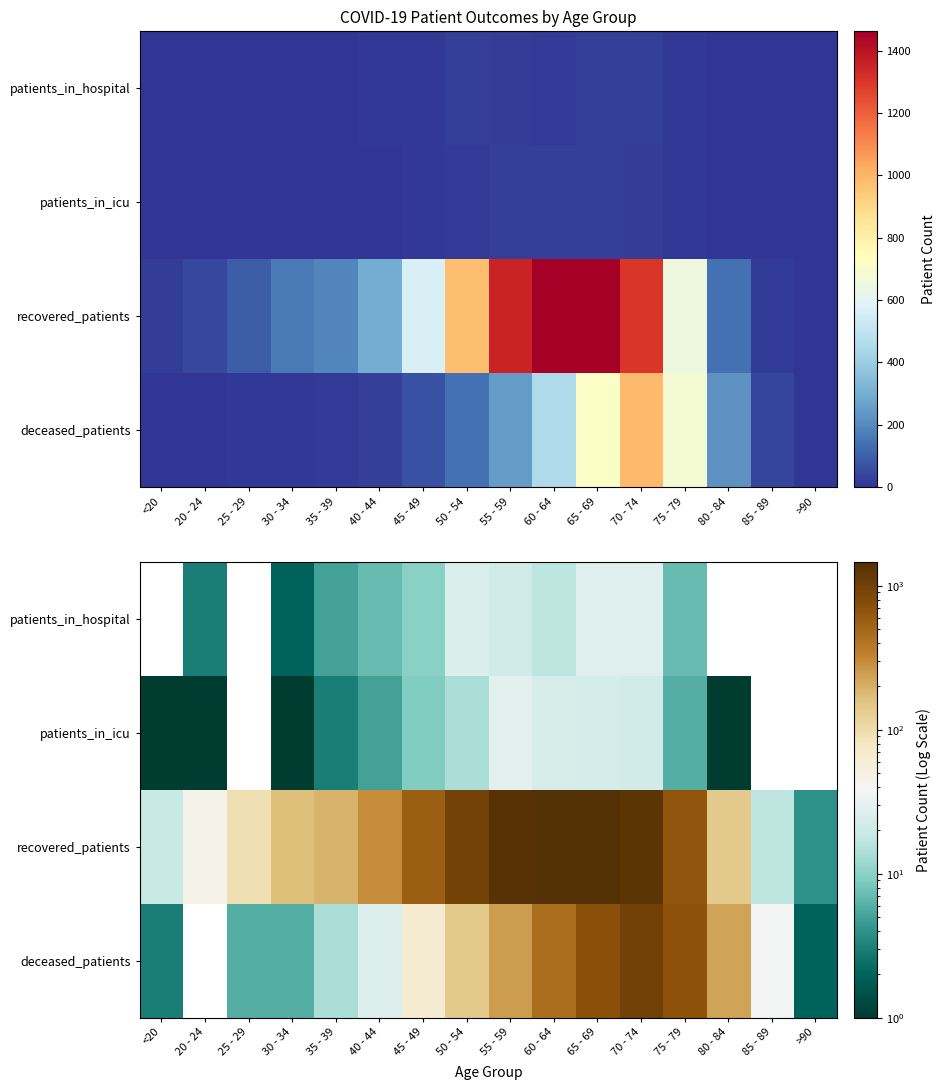

What is the total value across all series at 70 - 74?

2332